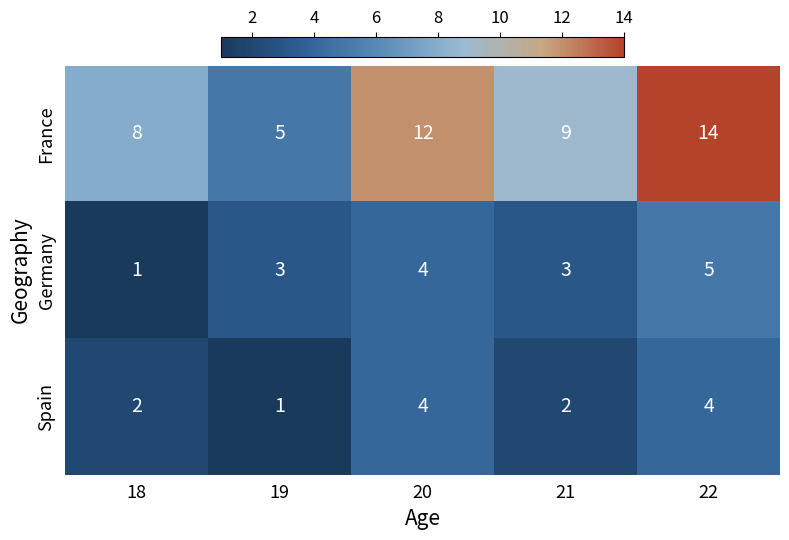

Reading left to right, what are all the values shown in this chart?

France: 18=8	19=5	20=12	21=9	22=14
Germany: 18=1	19=3	20=4	21=3	22=5
Spain: 18=2	19=1	20=4	21=2	22=4